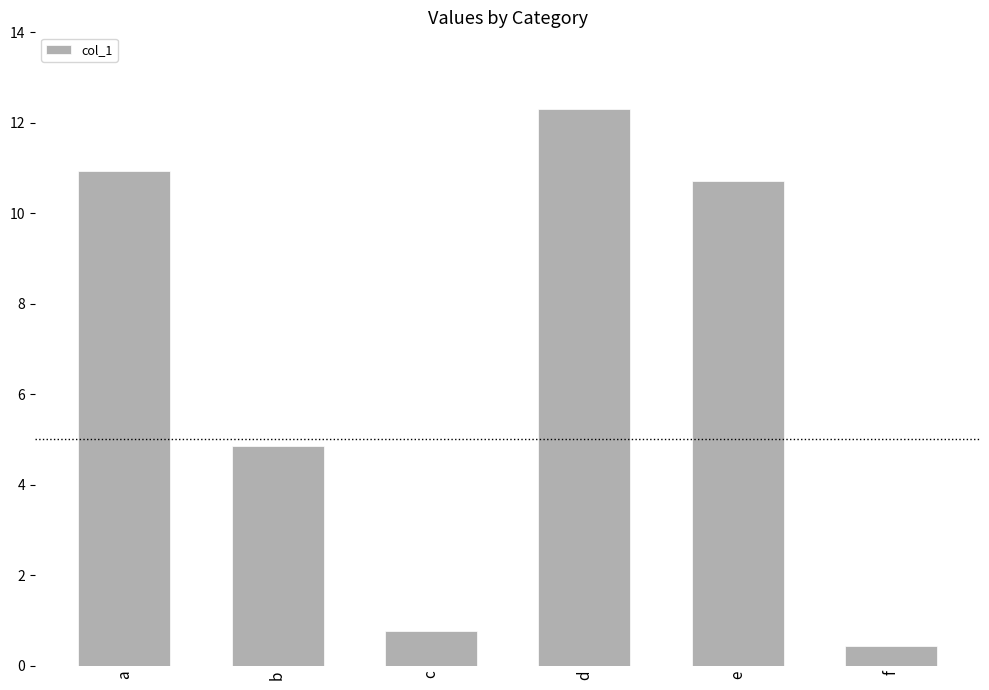

List the labels in order of value, largest first.

d, a, e, b, c, f